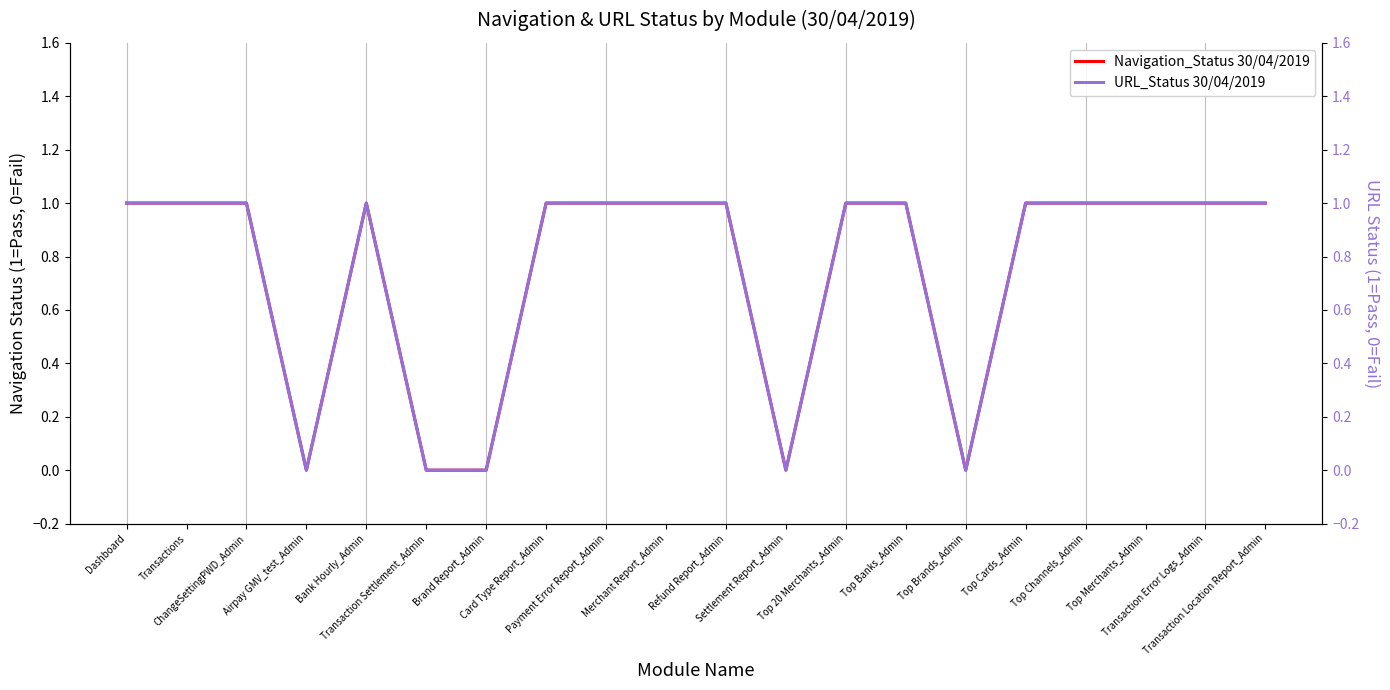

Which category has the lowest value across all series?

Airpay GMV_test_Admin